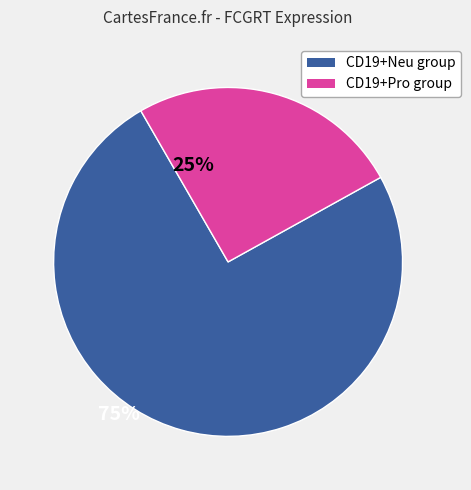

How many segments does this pie chart have?

2